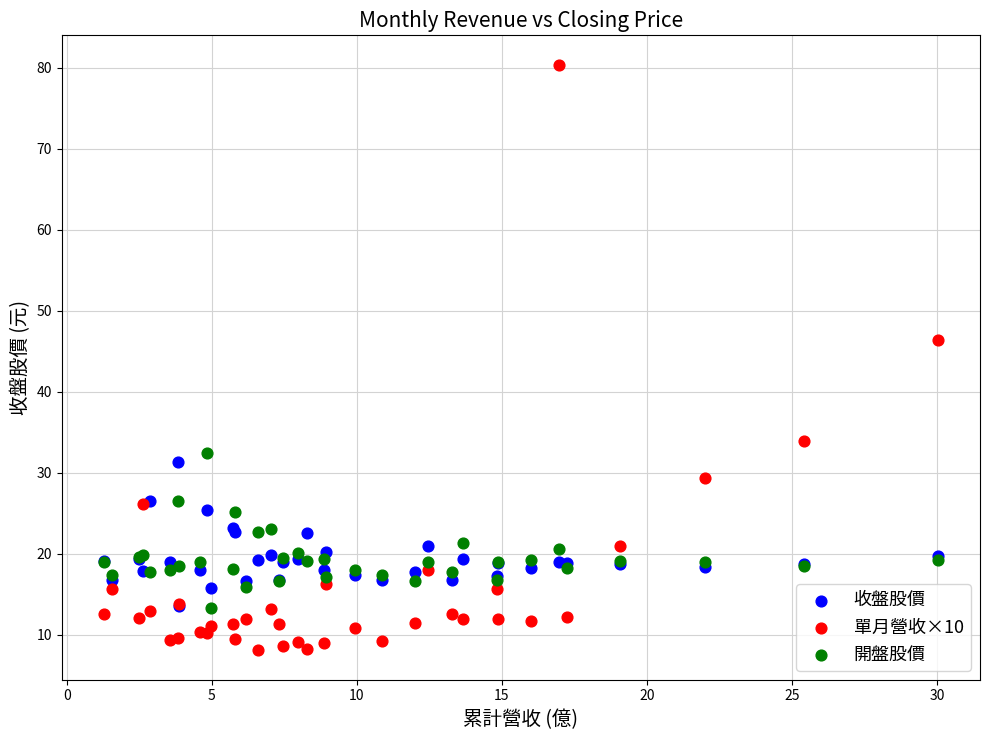

Which series reaches the maximum Y coordinate?

單月營收×10